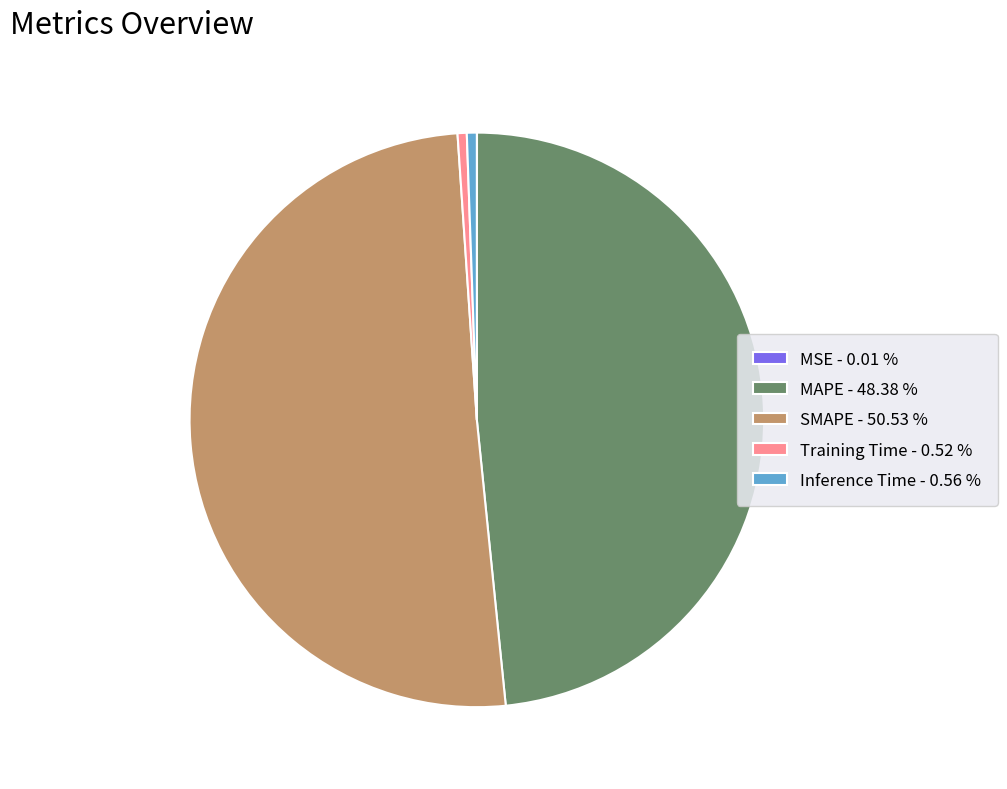

Is the sum of MAPE - 48.38 % and SMAPE - 50.53 % greater than half?

Yes